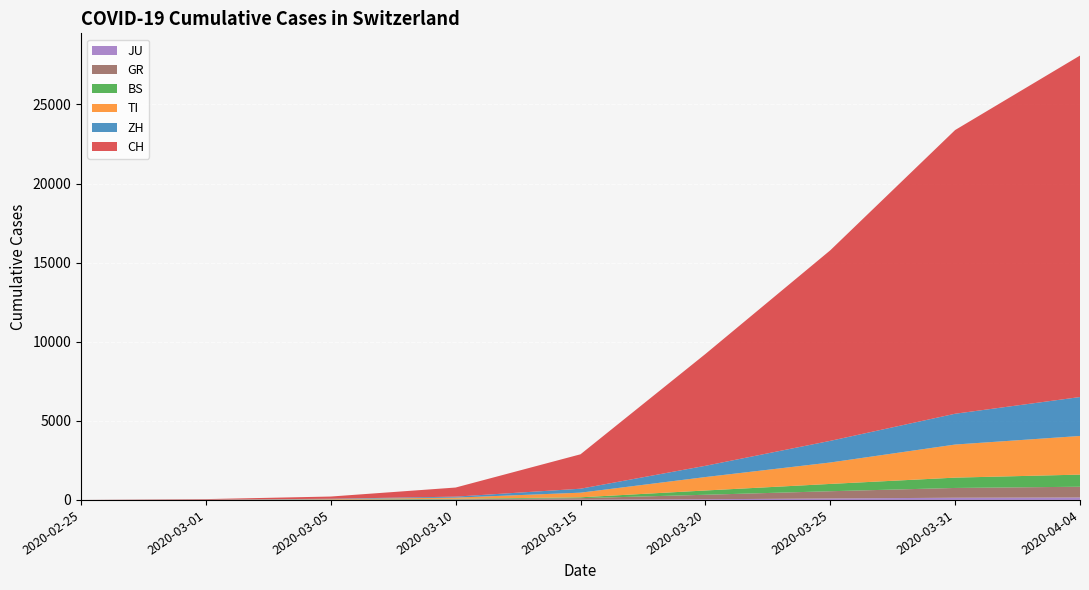

Reading left to right, extract all data points from this chart.

CH: 0	35	140	575	2176	7067	12043	17931	21583
ZH: 0	7	23	62	250	711	1368	1947	2461
TI: 0	2	25	75	293	849	1354	2091	2442
BS: 0	1	8	33	54	270	462	653	767
JU: 0	1	4	7	19	44	92	140	154
GR: 0	6	15	32	93	283	458	617	680